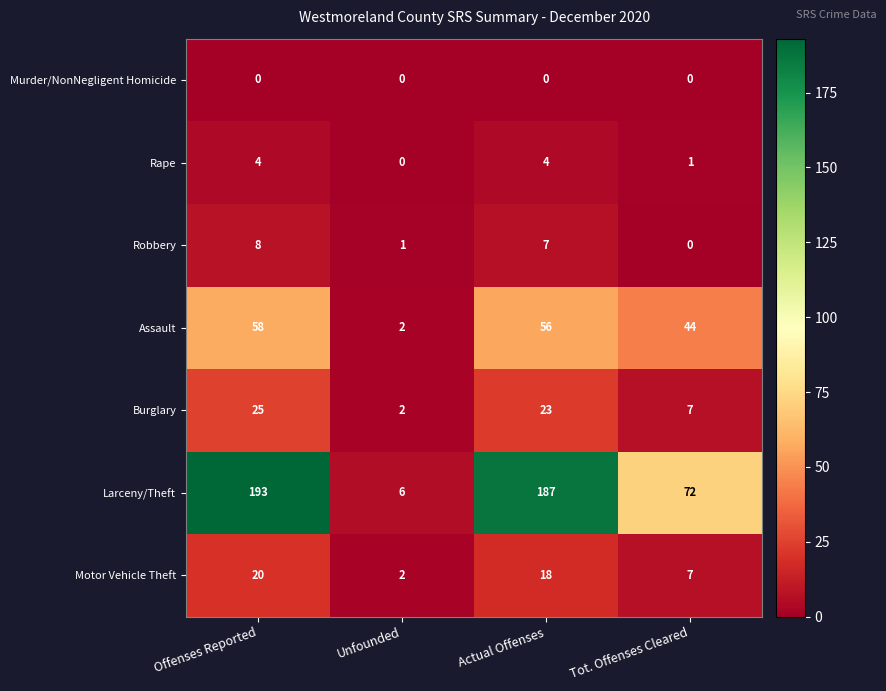

What is the difference between the maximum and minimum values in the Assault series?

56